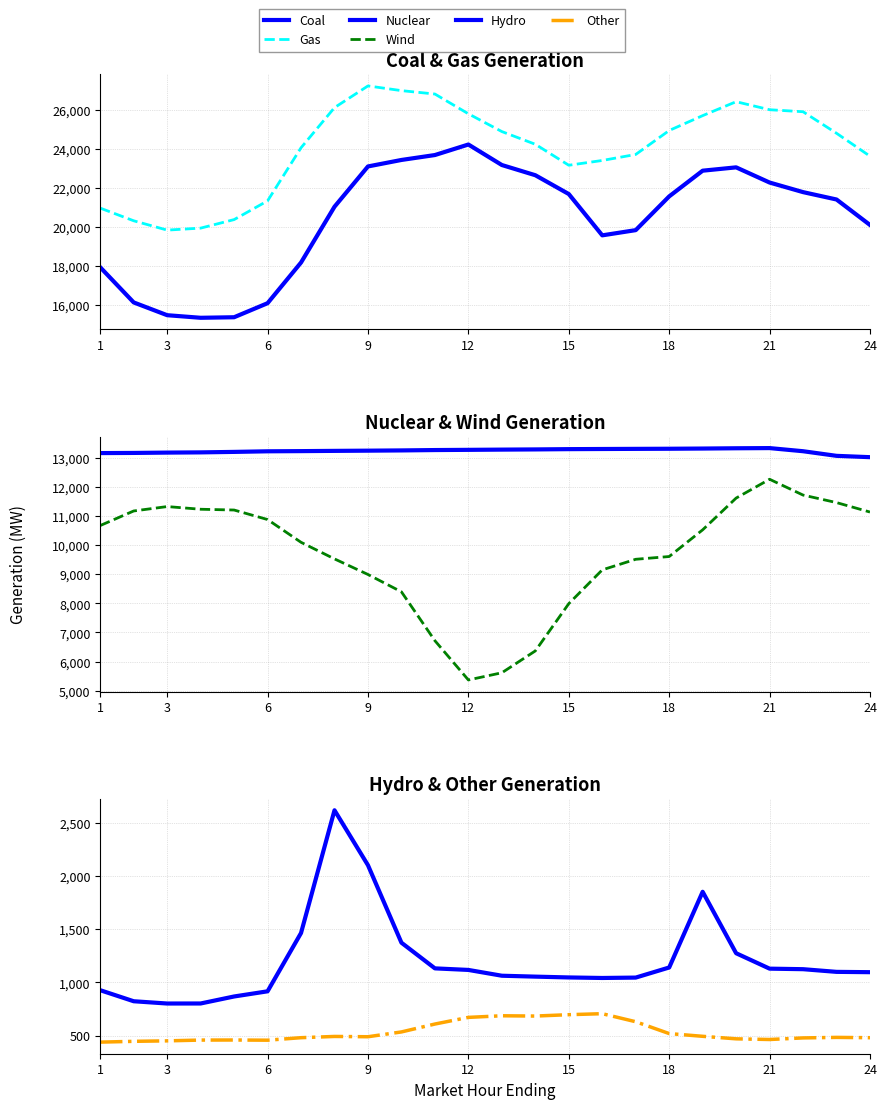

How many lines are shown in the chart?

6